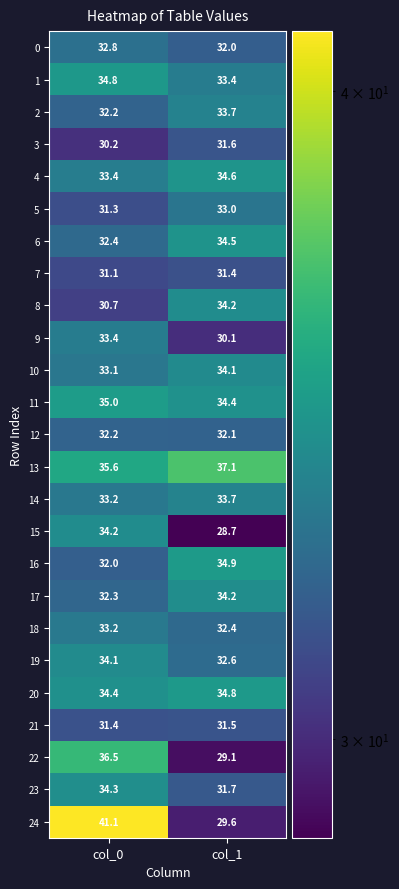

At which label does 8 first exceed 34?

col_1